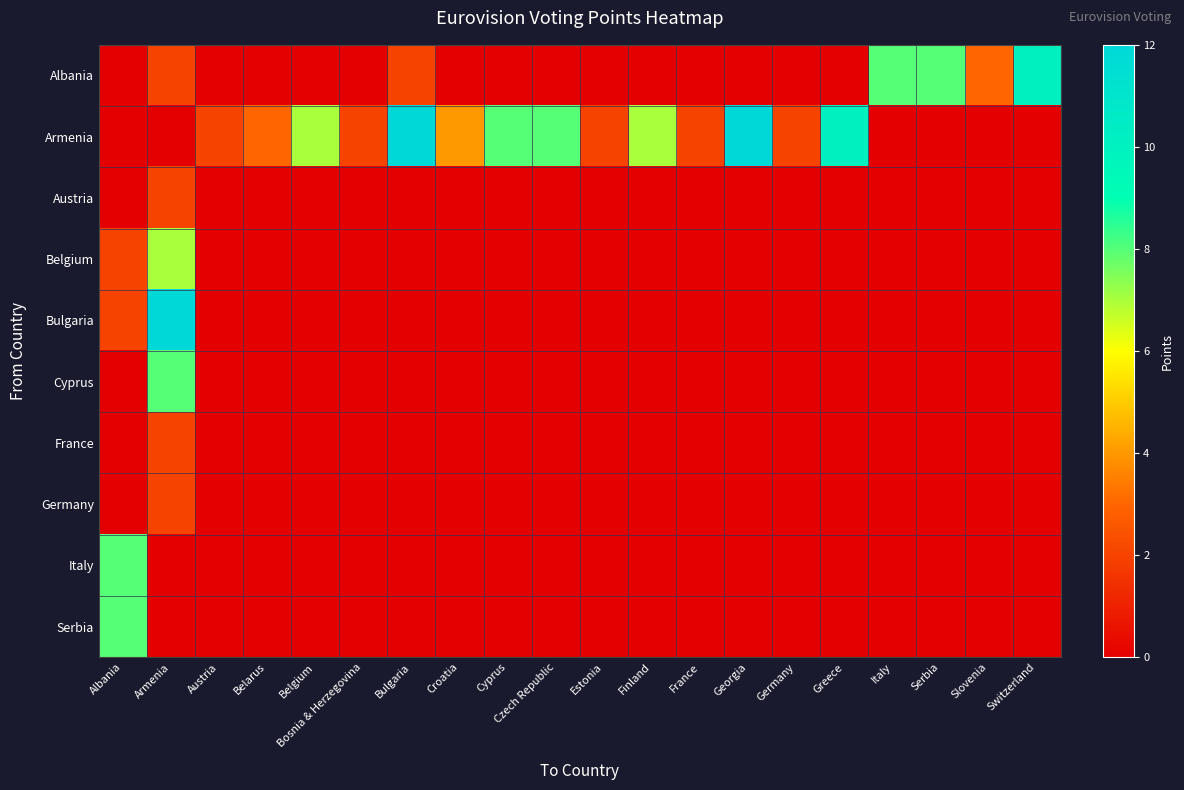

Which has a higher value, Switzerland or Georgia?

Switzerland